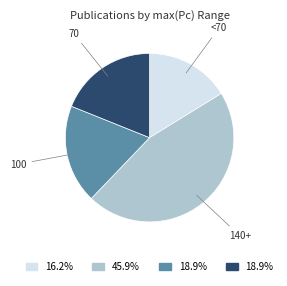

How many segments does this pie chart have?

4